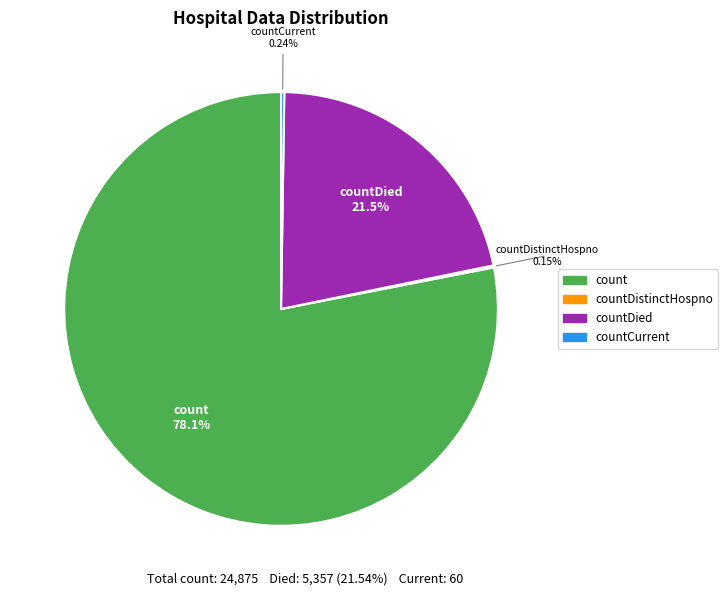

Is there a majority slice in this chart?

Yes